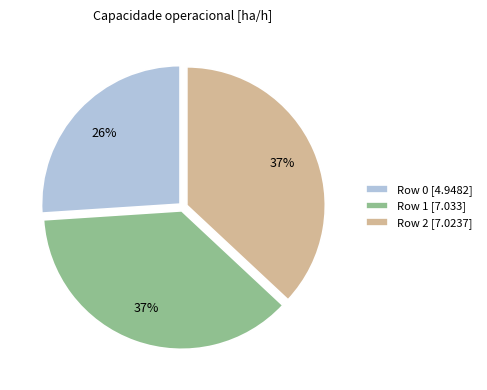

True or false: Row 2 accounts for 37% of the total.

True